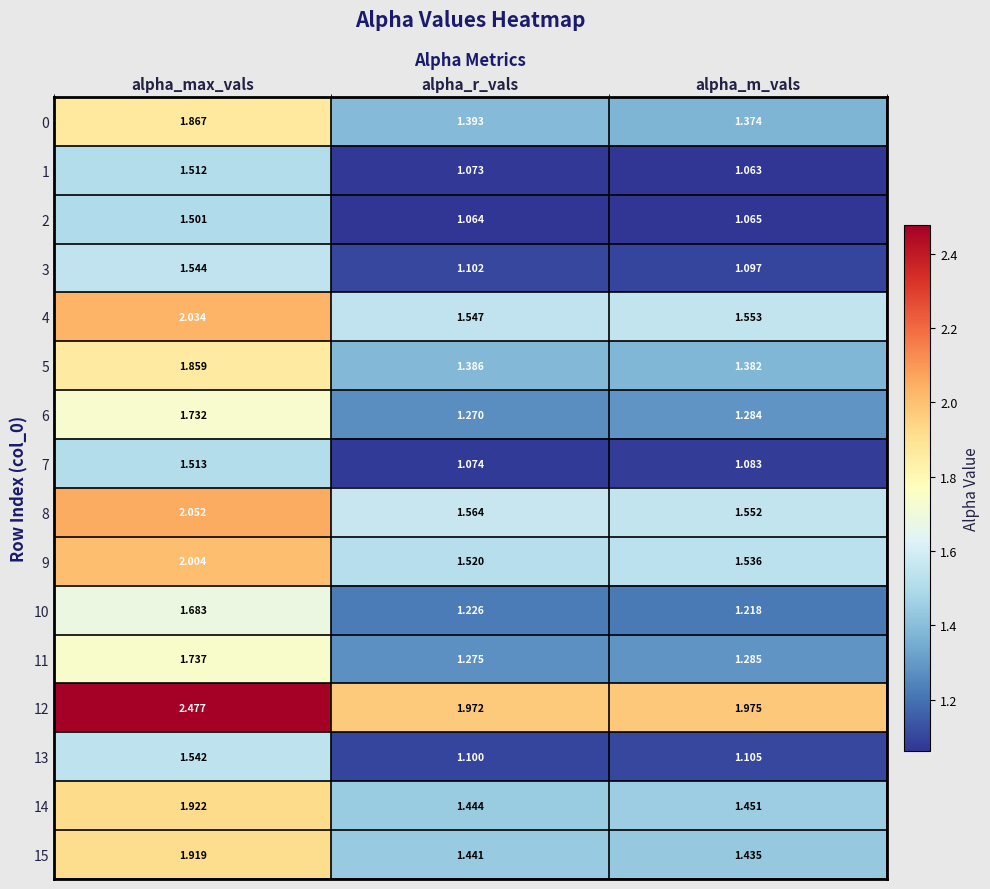

Which series has the widest spread of values?

12